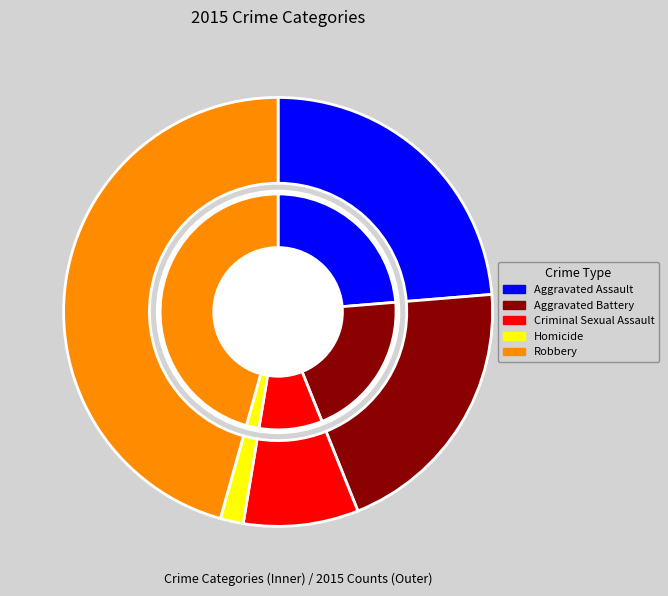

Is there a majority slice in this chart?

No